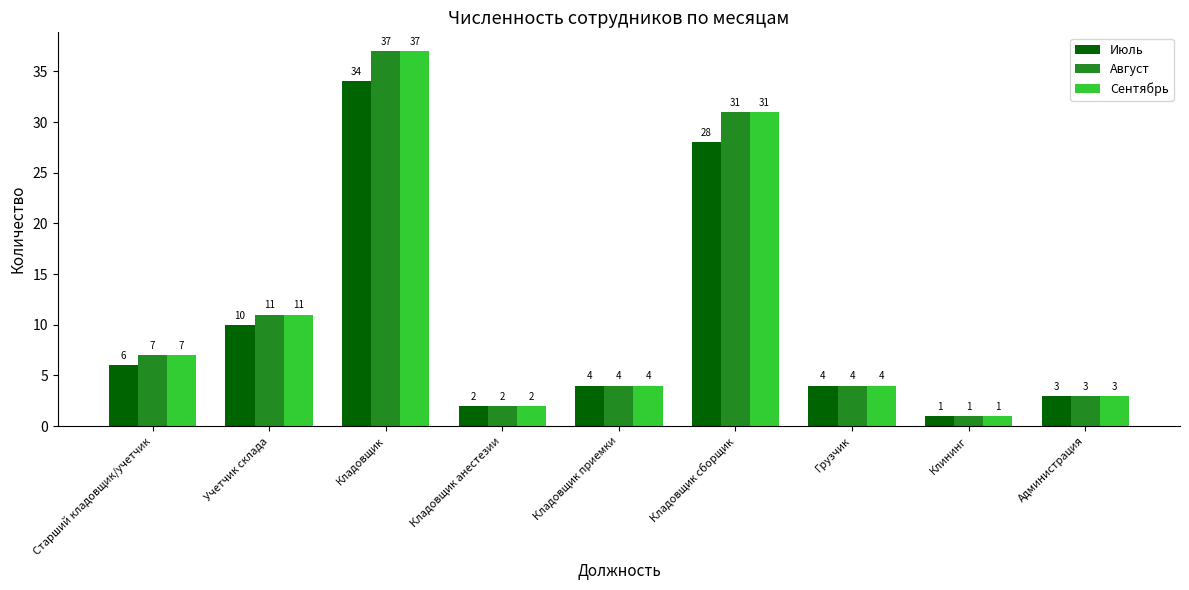

Reading right to left, list all the values displayed in this chart.

Июль: 3	1	4	28	4	2	34	10	6
Август: 3	1	4	31	4	2	37	11	7
Сентябрь: 3	1	4	31	4	2	37	11	7